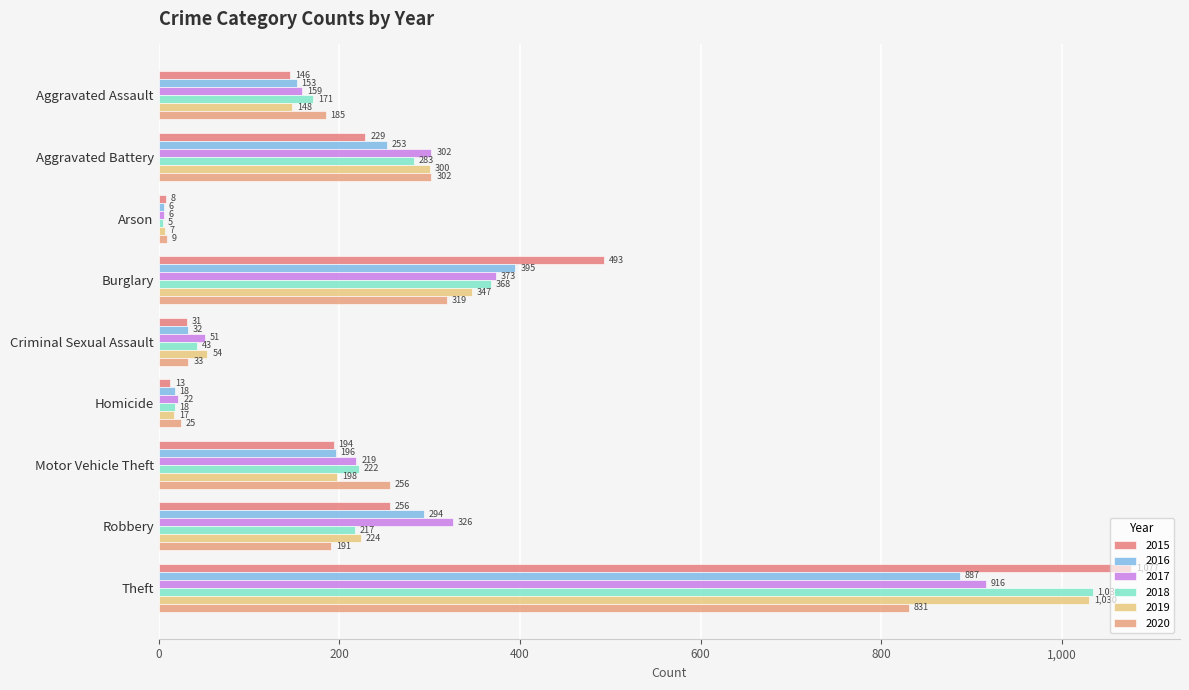

How many distinct data groups are displayed?

6